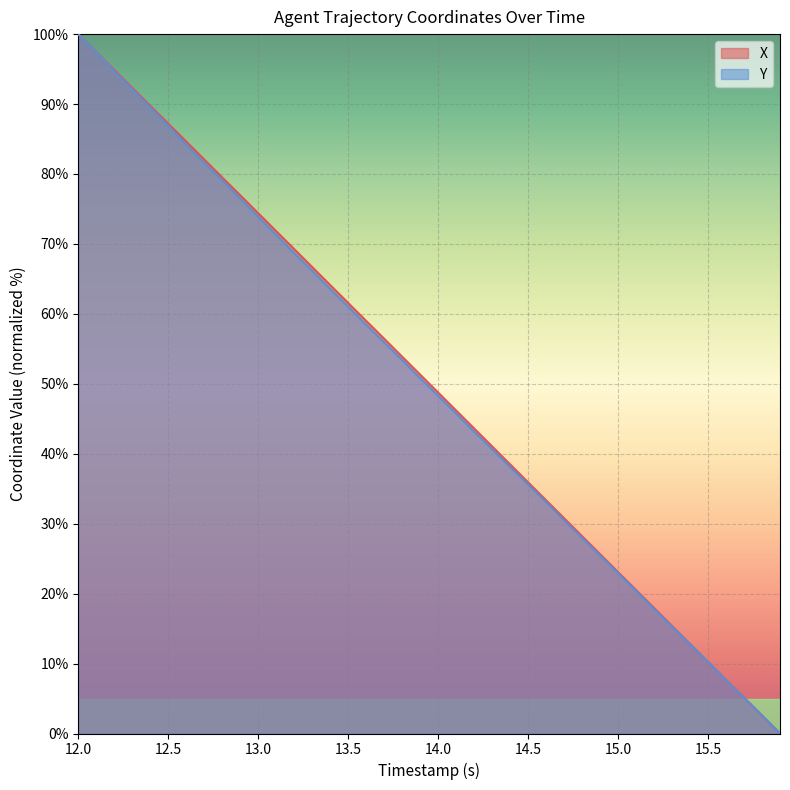

Rank the series by their maximum value, from lowest to highest.

X, Y